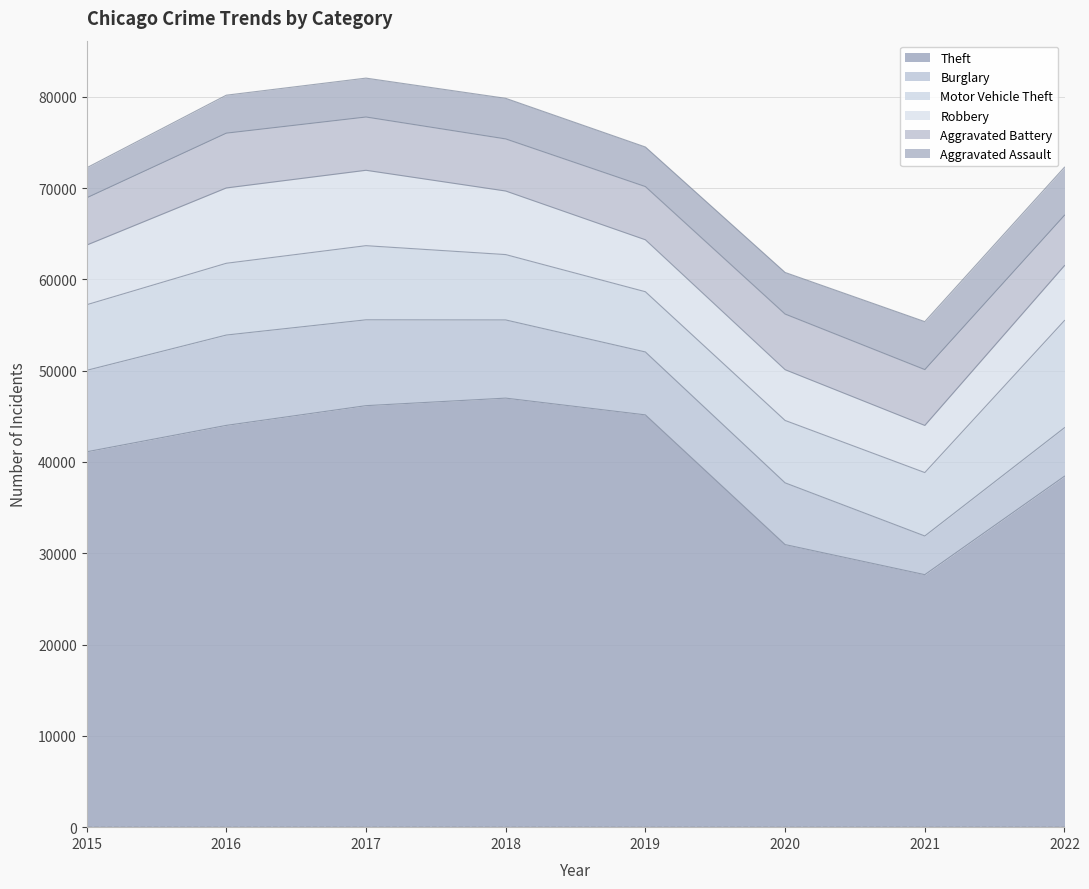

What is the difference between the maximum and minimum values in the Robbery series?

3097